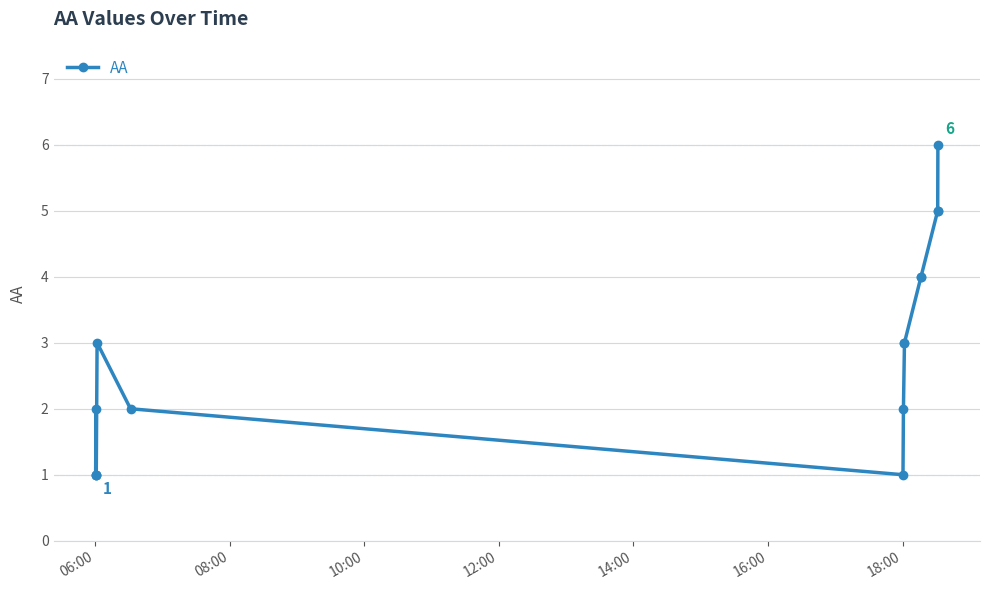

How many lines are shown in the chart?

1